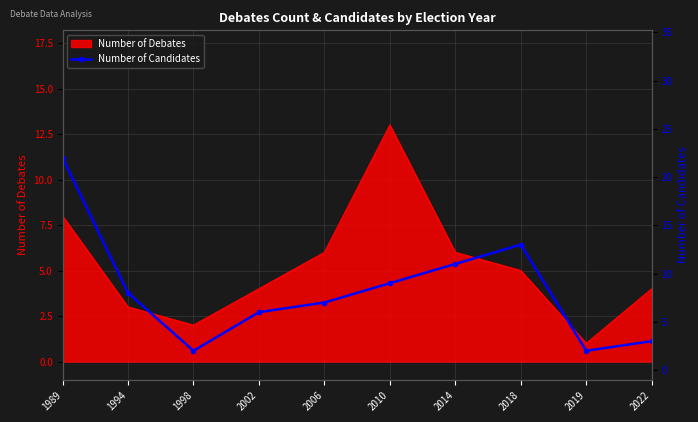

True or false: the data has more than 1 interior local peaks.

False